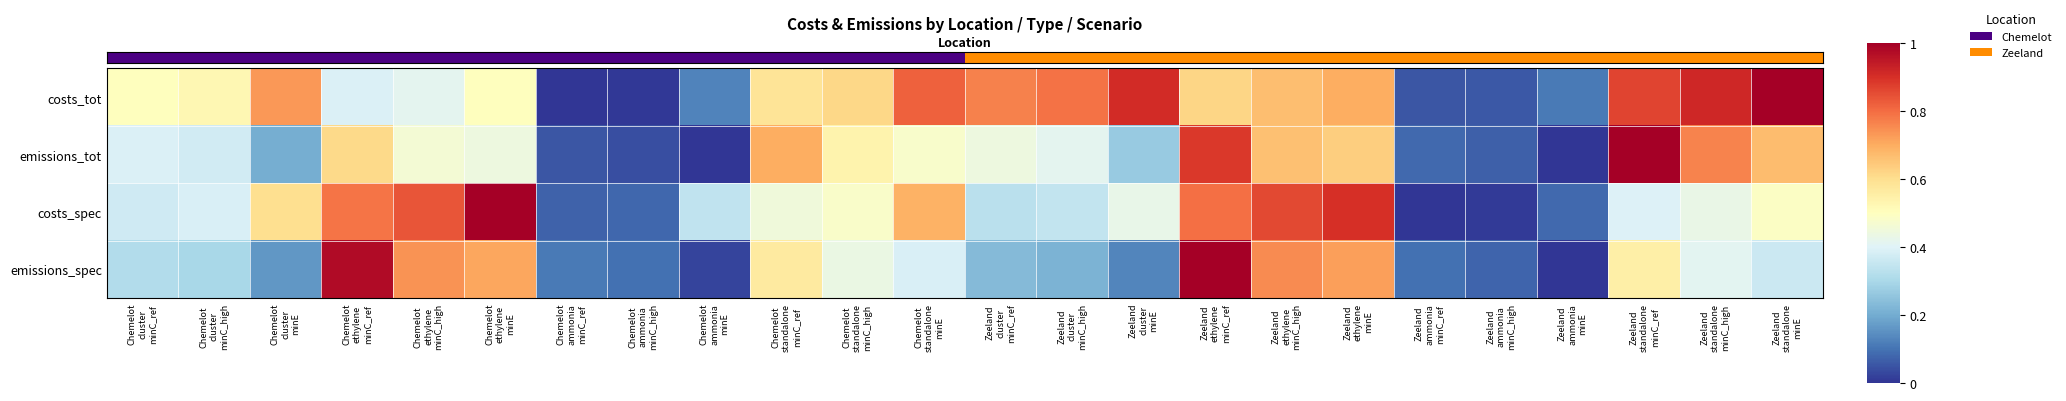

Reading left to right, extract all data points from this chart.

row_0: 0.5	0.5	0.7	0.4	0.4	0.5	0.0	0.0	0.1	0.6	0.6	0.8	0.8	0.8	0.9	0.6	0.7	0.7	0.1	0.1	0.1	0.9	0.9	1.0
row_1: 0.4	0.4	0.2	0.6	0.5	0.4	0.1	0.0	0.0	0.7	0.5	0.5	0.4	0.4	0.3	0.9	0.7	0.6	0.1	0.1	0.0	1.0	0.8	0.7
row_2: 0.4	0.4	0.6	0.8	0.8	1.0	0.1	0.1	0.3	0.4	0.5	0.7	0.3	0.3	0.4	0.8	0.9	0.9	0.0	0.0	0.1	0.4	0.4	0.5
row_3: 0.3	0.3	0.2	1.0	0.7	0.7	0.1	0.1	0.0	0.6	0.4	0.4	0.2	0.2	0.1	1.0	0.8	0.7	0.1	0.1	0.0	0.5	0.4	0.4